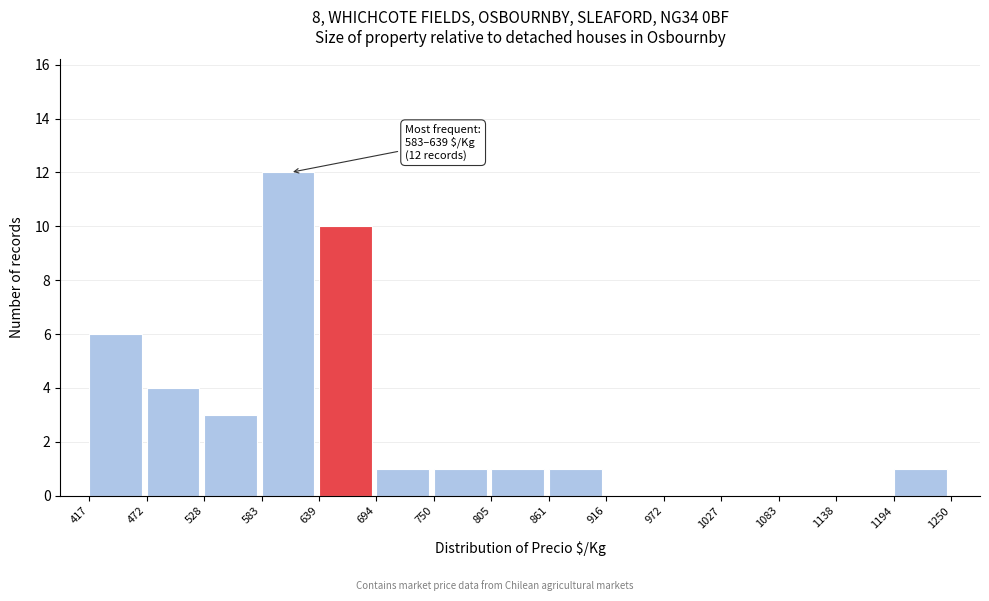

Which range on the x-axis has the tallest bar?

583 to 639